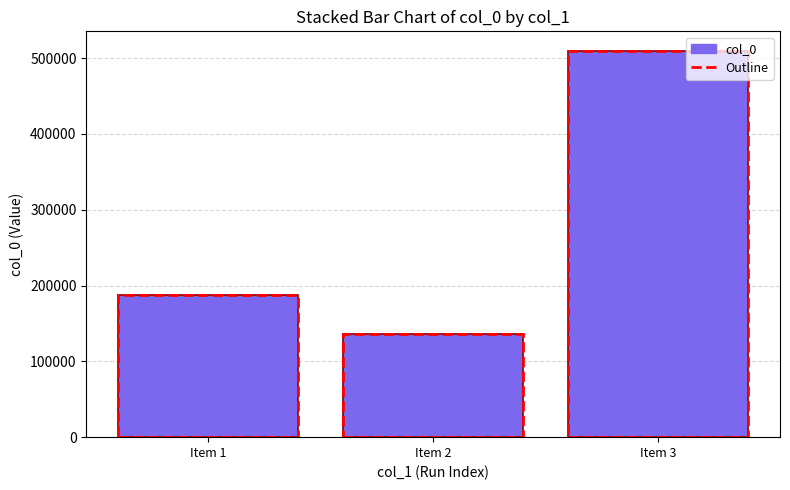

At which category does the chart reach its peak across all series?

Item 3